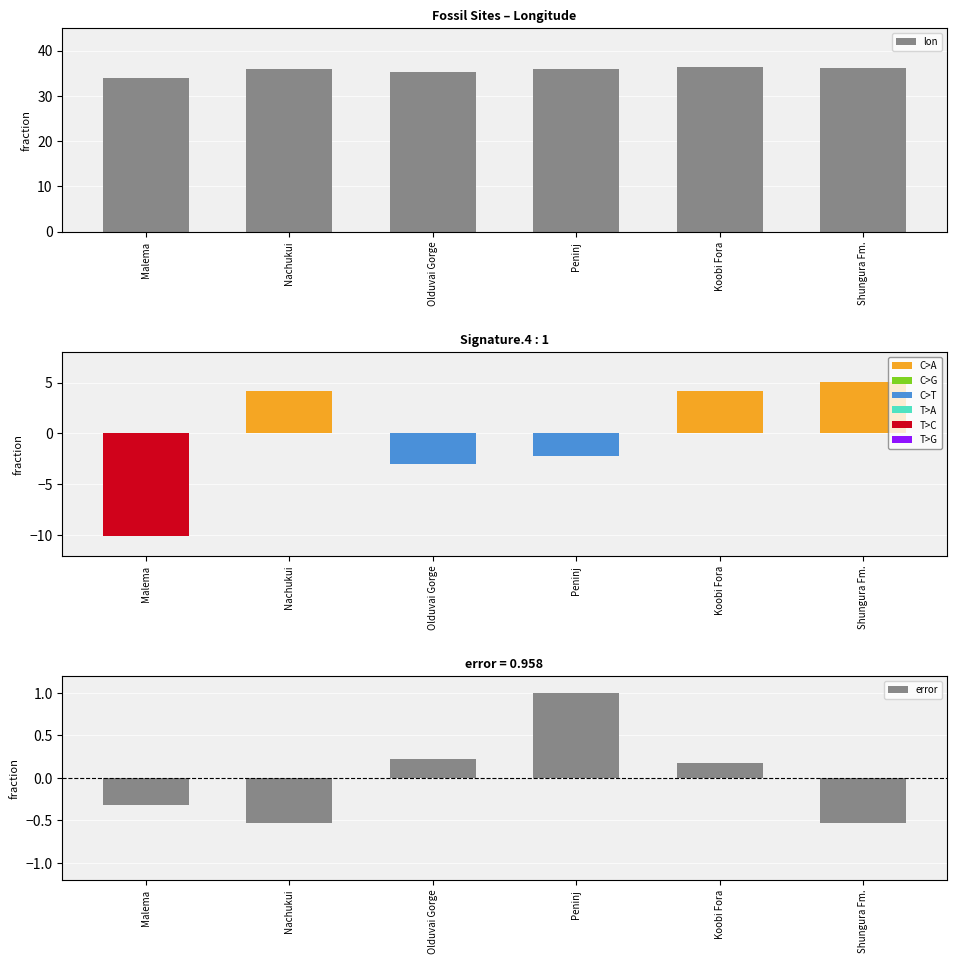

Reading left to right, extract all data points from this chart.

lon: Malema=34.0	Nachukui=35.9	Olduvai Gorge=35.3	Peninj=35.9	Koobi Fora=36.3	Shungura Fm.=36.0
lat: Malema=-10.1	Nachukui=4.1	Olduvai Gorge=-3.0	Peninj=-2.2	Koobi Fora=4.2	Shungura Fm.=5.0
error: Malema=-0.3	Nachukui=-0.5	Olduvai Gorge=0.2	Peninj=1.0	Koobi Fora=0.2	Shungura Fm.=-0.5